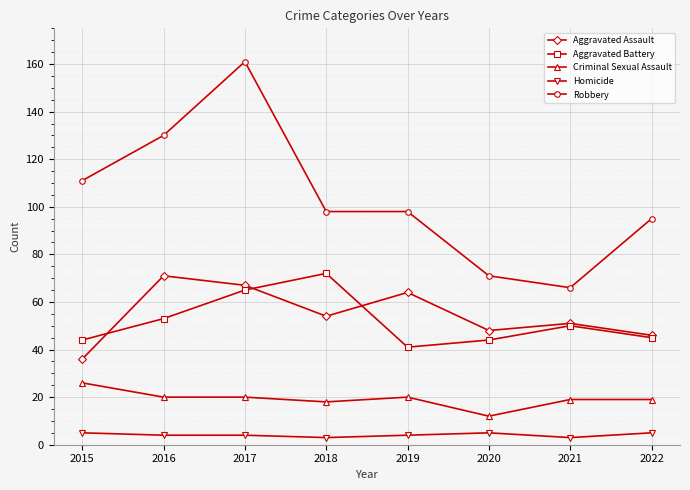

What is the difference between the maximum and minimum values in the Aggravated Assault series?

35